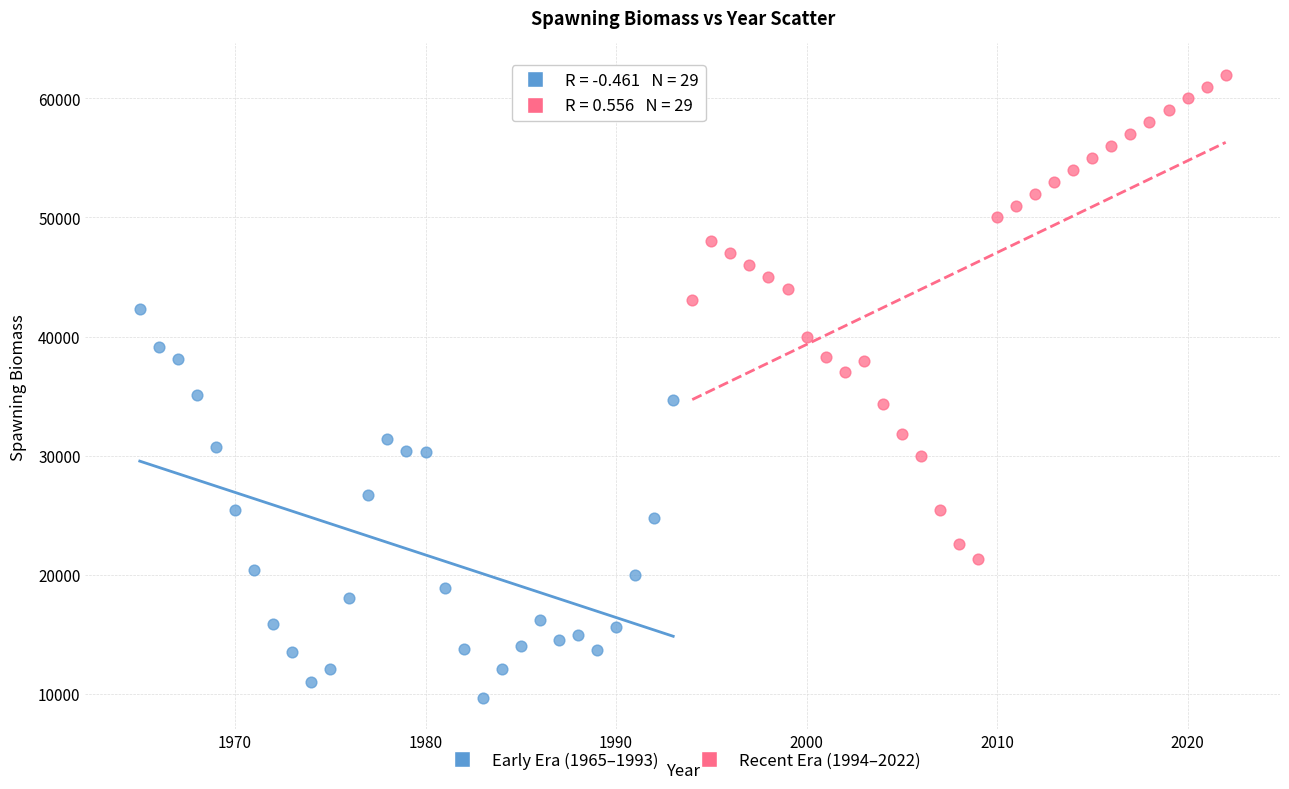

Which series has the largest Y range (max minus min)?

Recent Era (1994–2022)